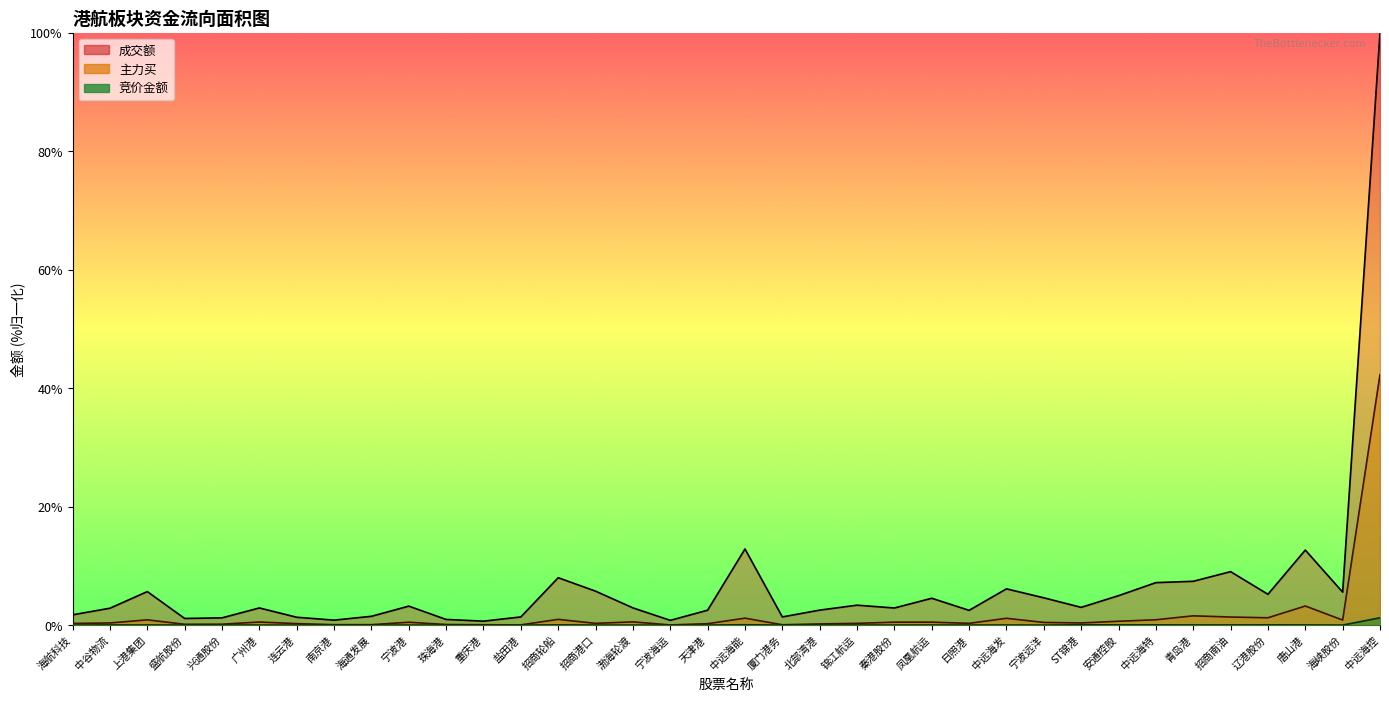

Which has a higher value, 宁波海运 or 招商南油?

招商南油